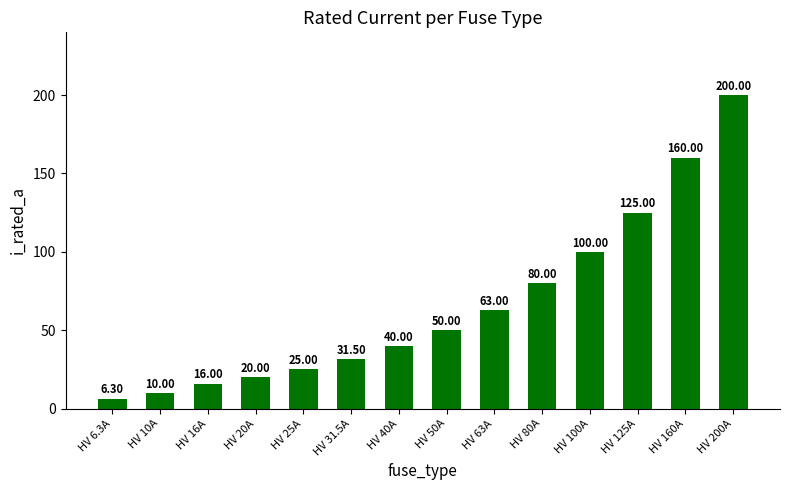

How many bars are there in total?

14